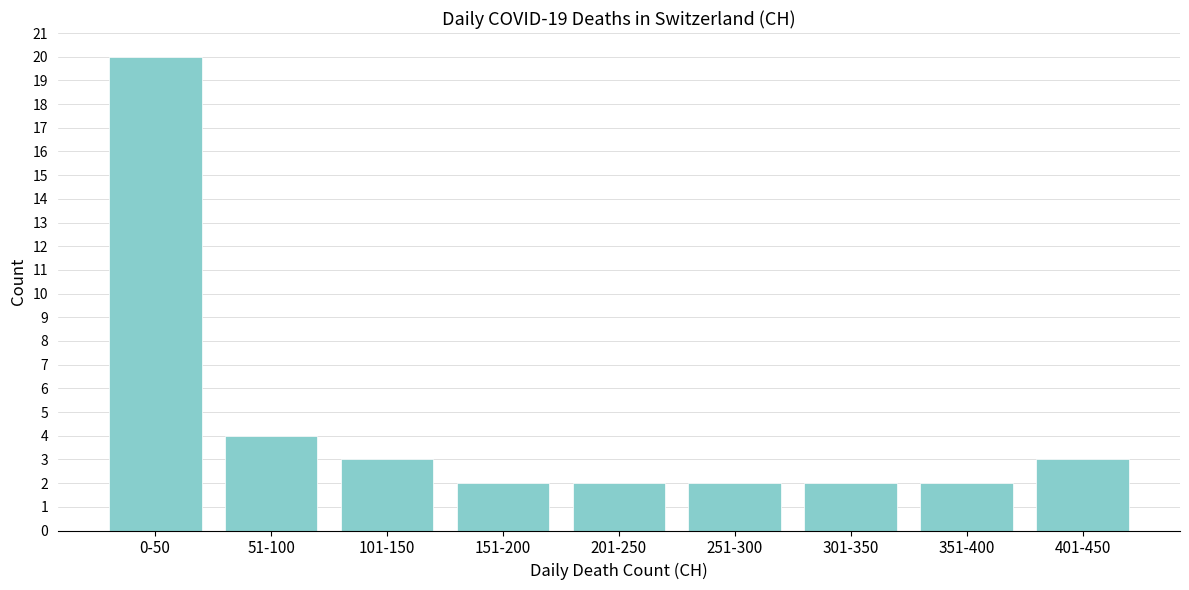

Reading left to right, list all the values displayed in this chart.

20	4	3	2	2	2	2	2	3